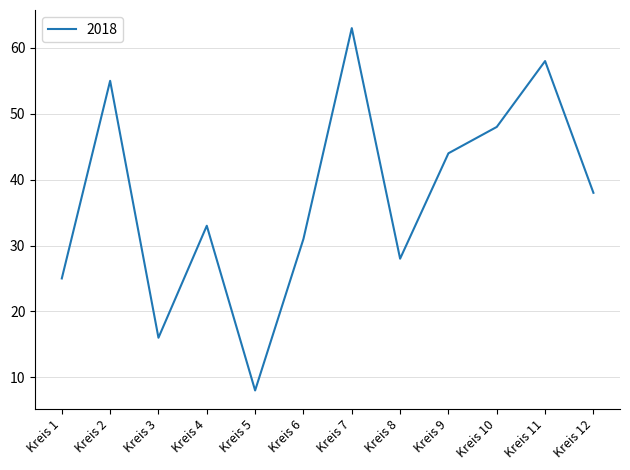

Approximately how many times larger is the value at Kreis 2 compared to Kreis 1?

2.2